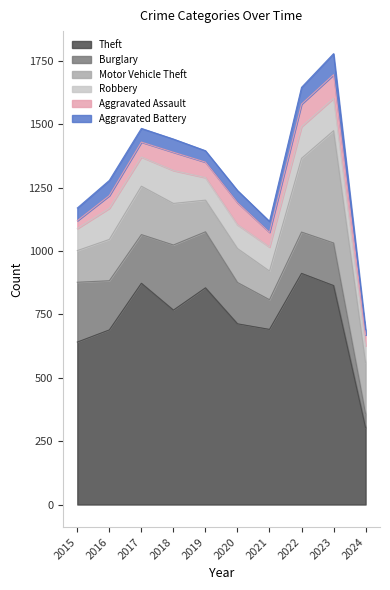

At which label does Aggravated Battery reach its minimum?

2024